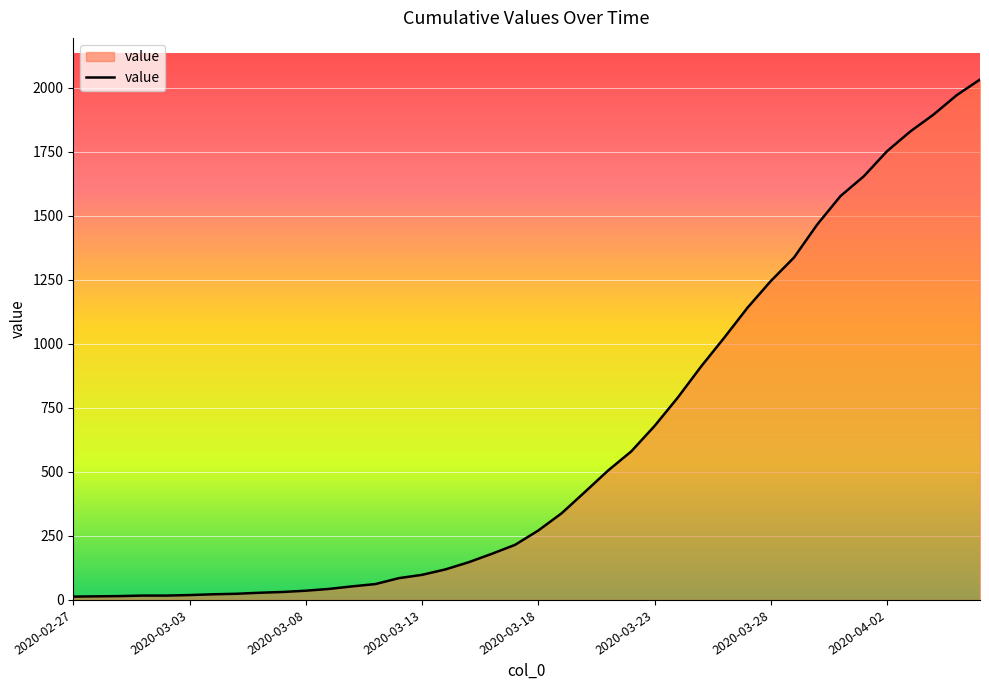

What is the difference between the maximum and minimum values?

2019